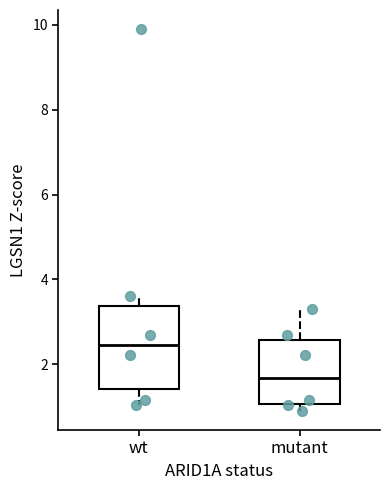

Which box is the tallest, from its lower edge to its upper edge?

wt